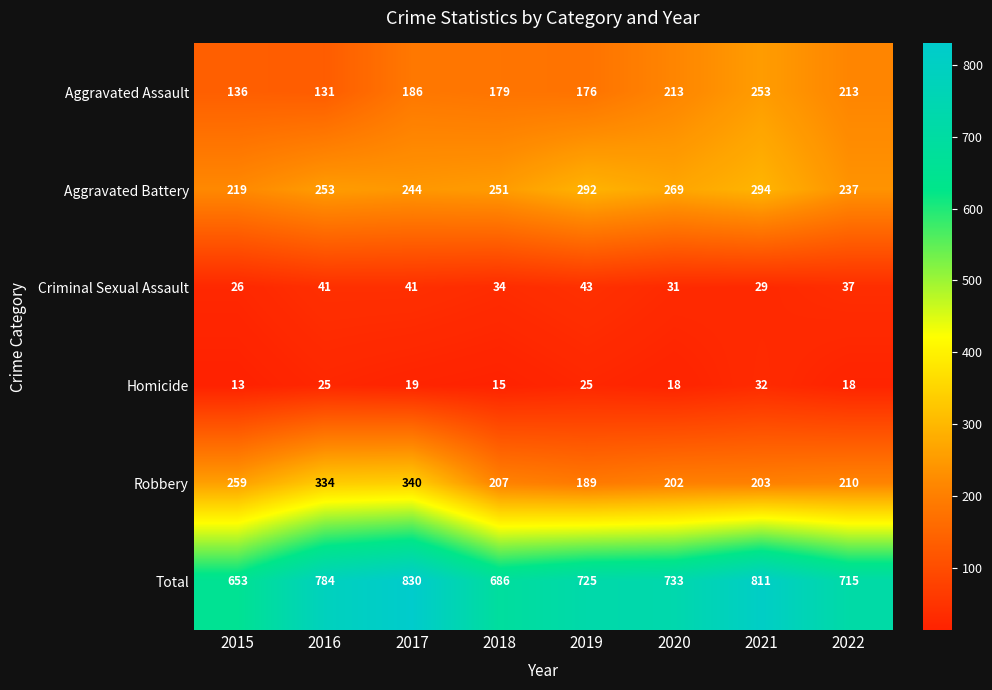

Rank the series at 2019 from highest to lowest value.

Total, Aggravated Battery, Robbery, Aggravated Assault, Criminal Sexual Assault, Homicide